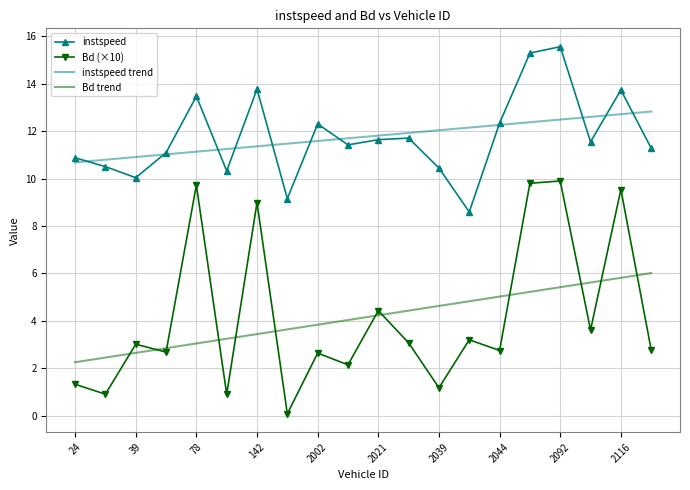

What is the lowest value of the instspeed trend series?

10.7